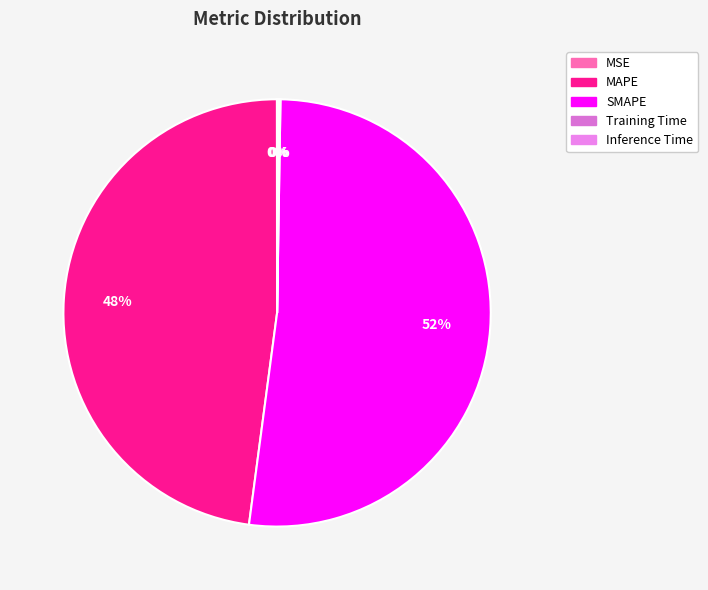

Is it true that Inference Time is 0% of the pie?

True